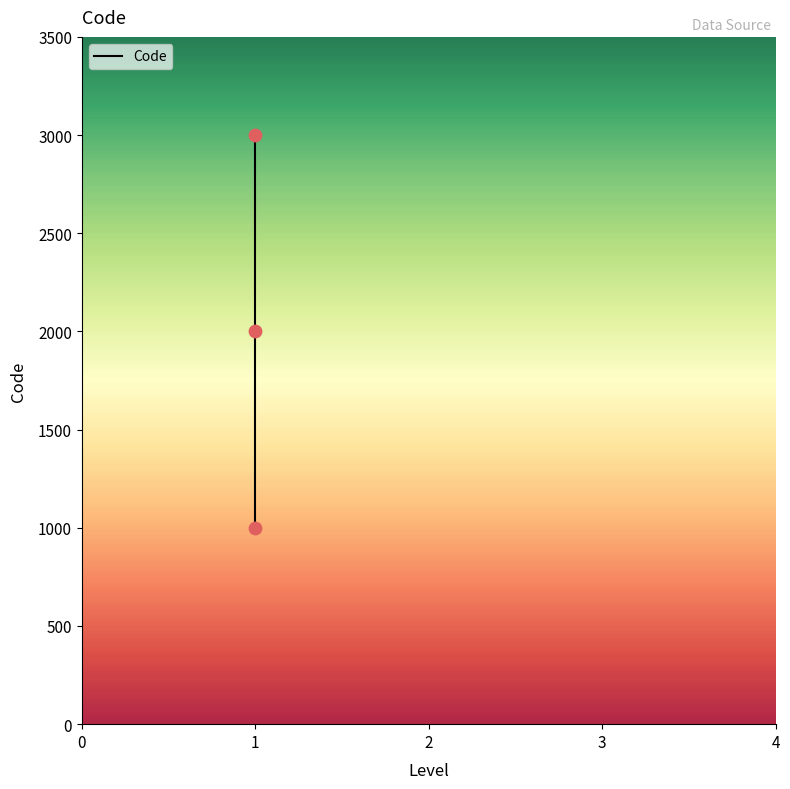

Which has a higher value, 1 or 1?

1